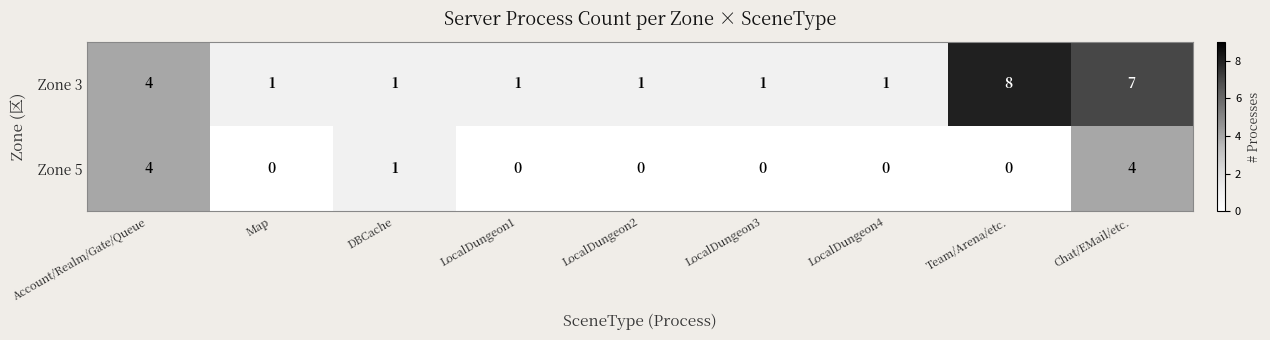

Which series has the widest spread of values?

Zone 3